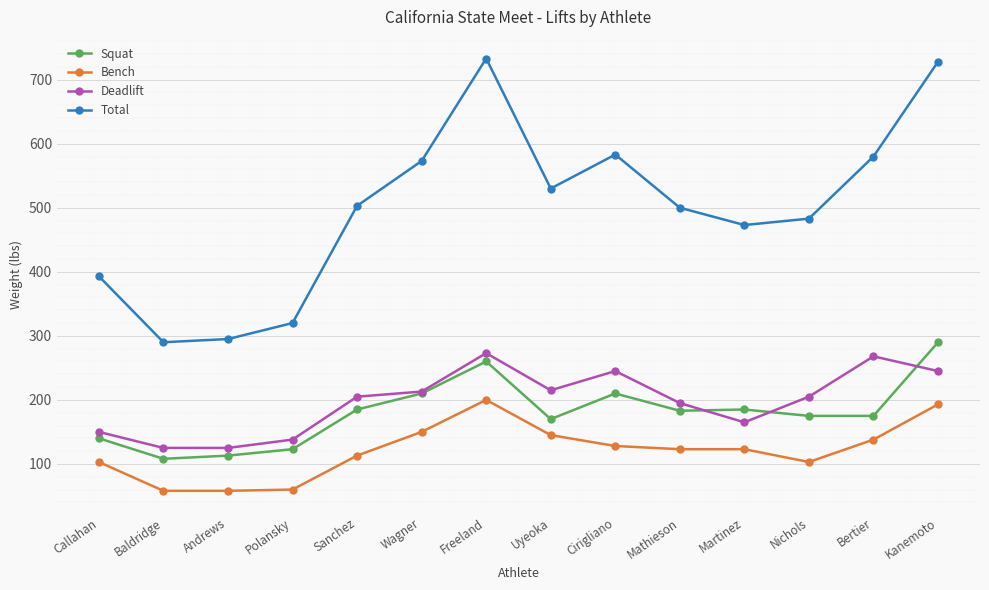

What is the maximum value for Squat?

290